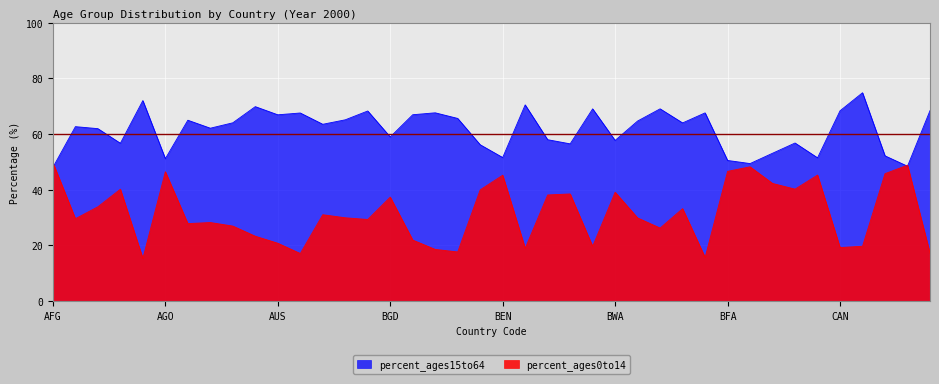

Is it true that percent_ages15to64 equals 80.1 at ASM?

False